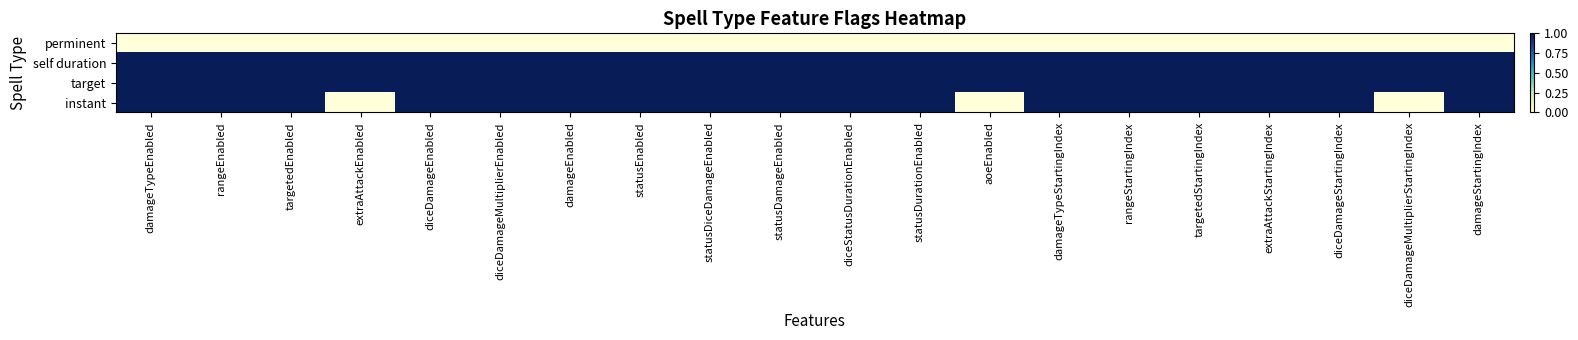

Which series has the largest total across all categories?

self duration